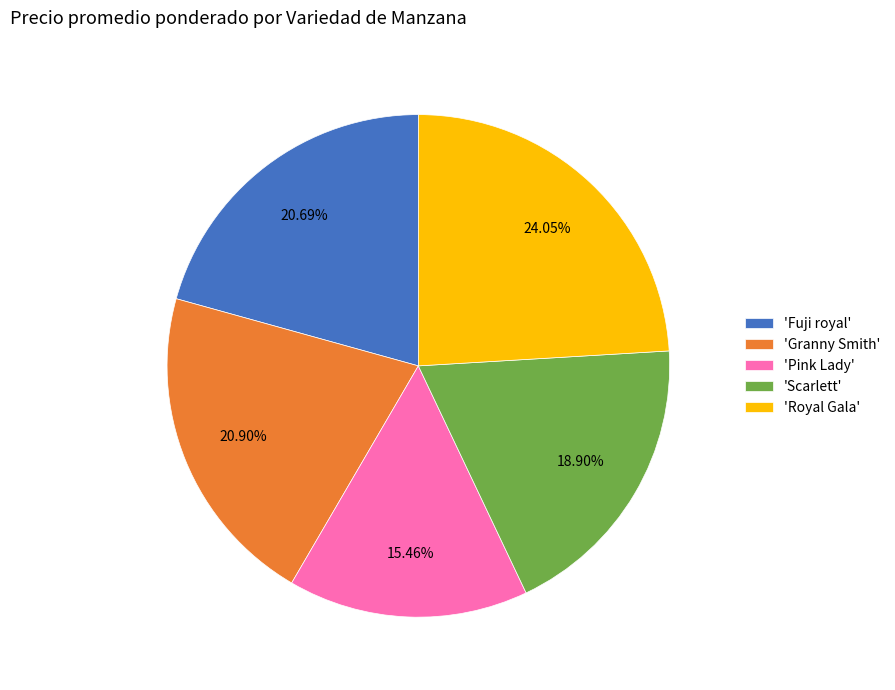

Is there any slice that represents more than half of the pie?

No